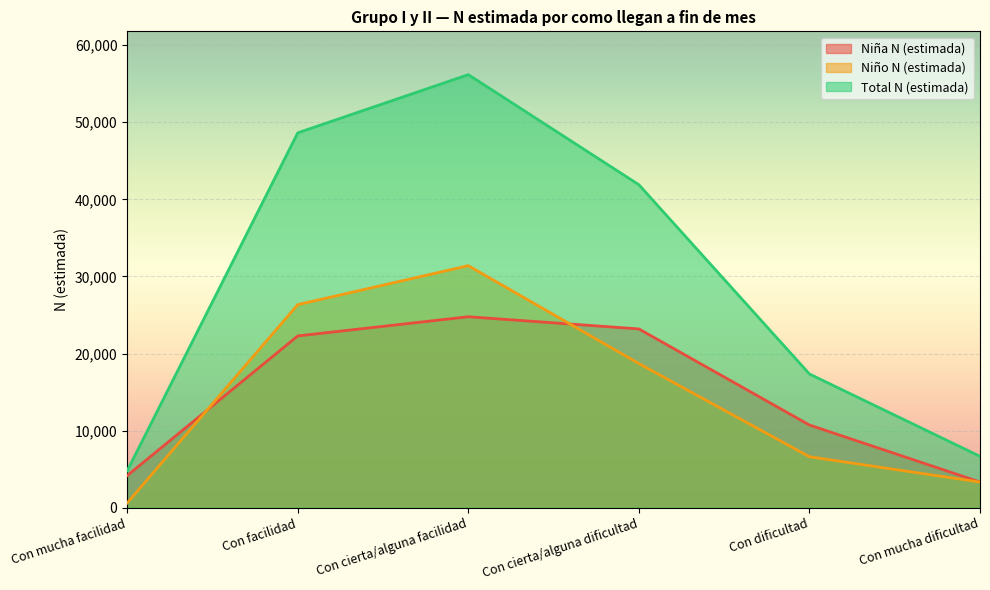

At which category is the sum across all series the highest?

Con cierta/alguna facilidad